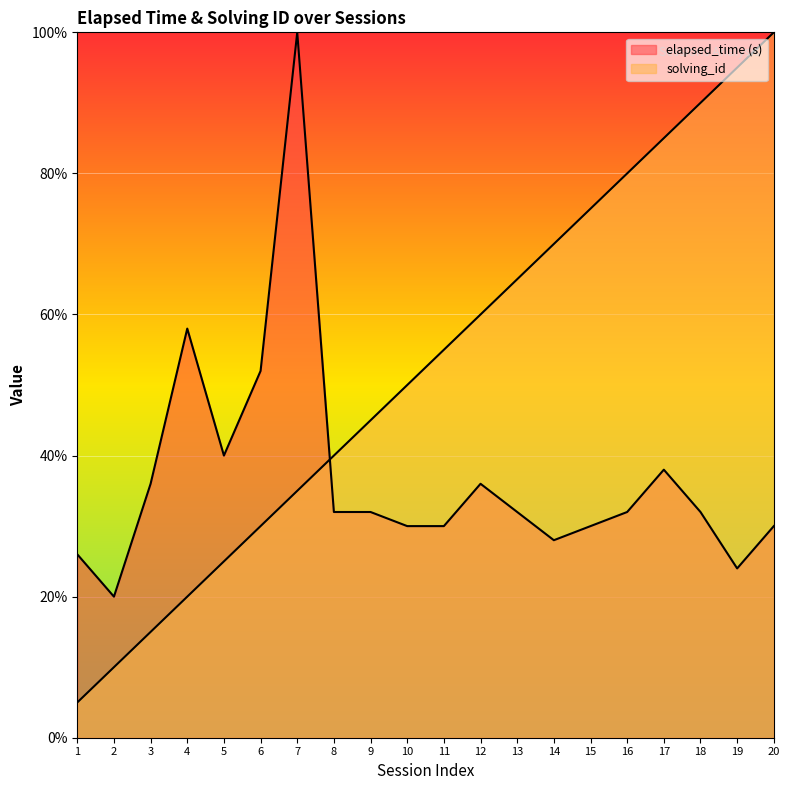

Rank the series by their average value, from highest to lowest.

solving_id, elapsed_time (s)